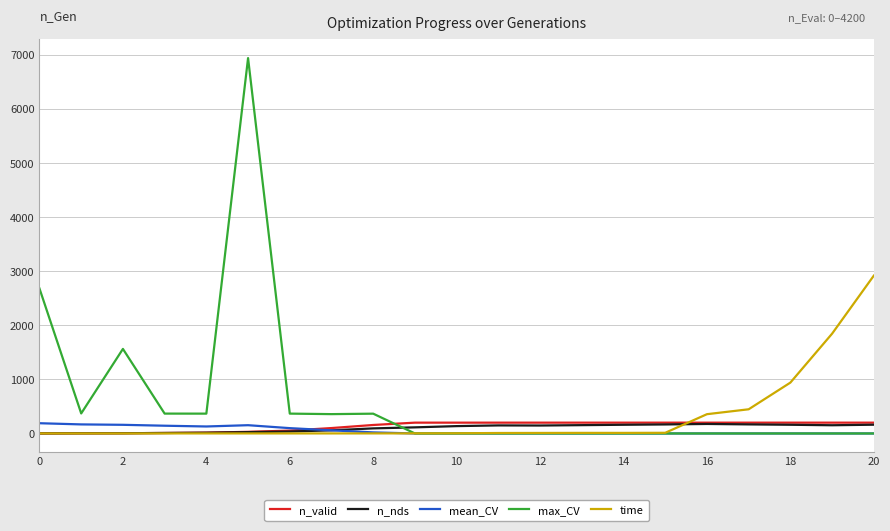

Which series has the largest total across all categories?

max_CV